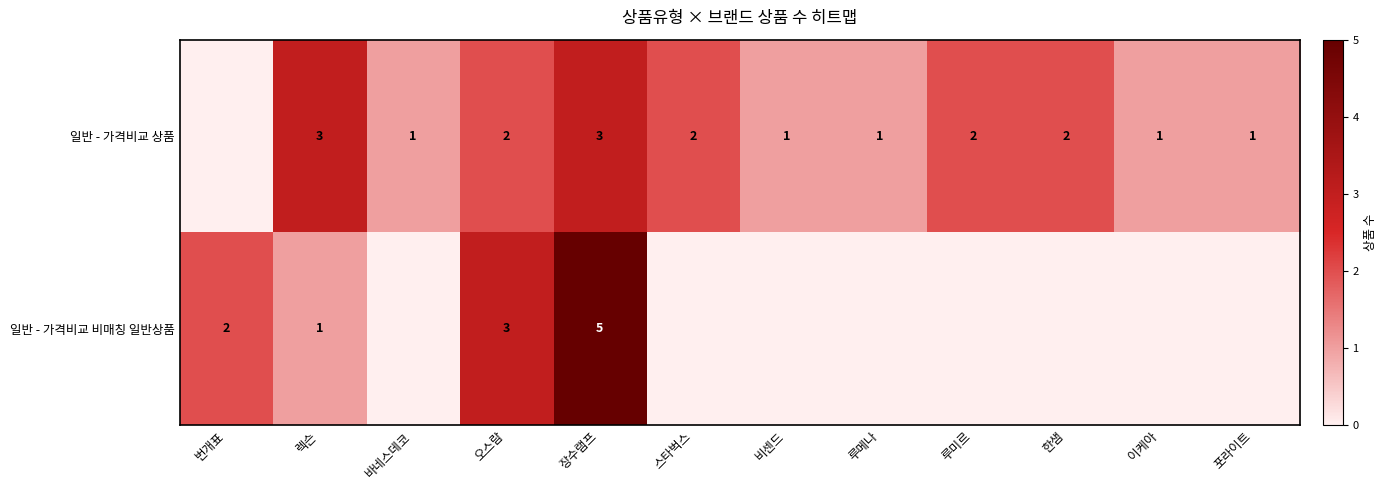

The 일반 - 가격비교 비매칭 일반상품 series shows 5 at 장수램프. True or false?

True